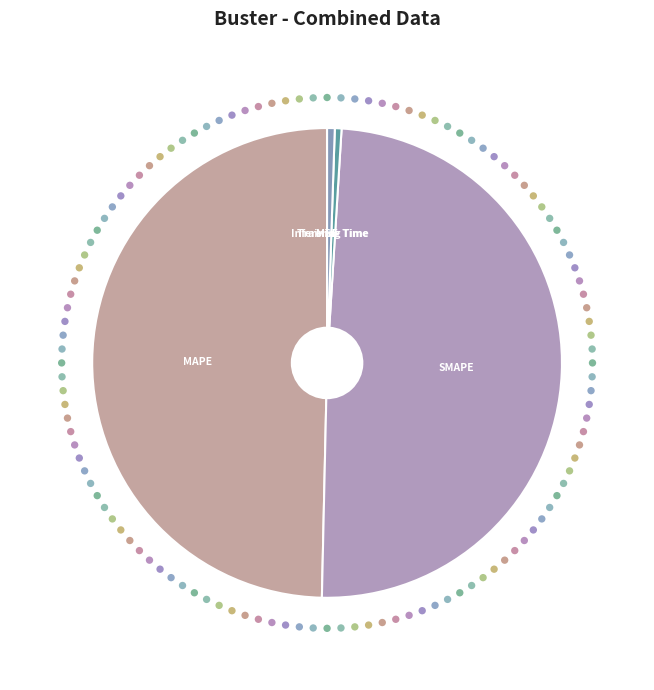

Is MAPE the majority of the pie?

No